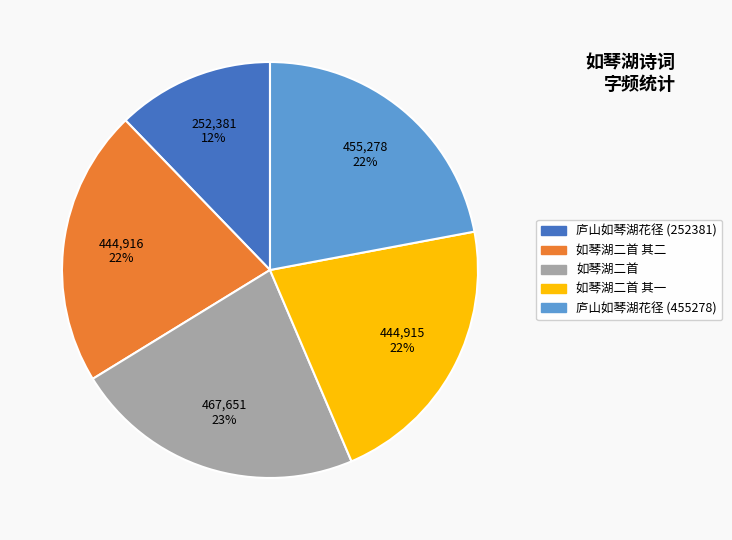

To the nearest percent, what is the average slice percentage?

20%